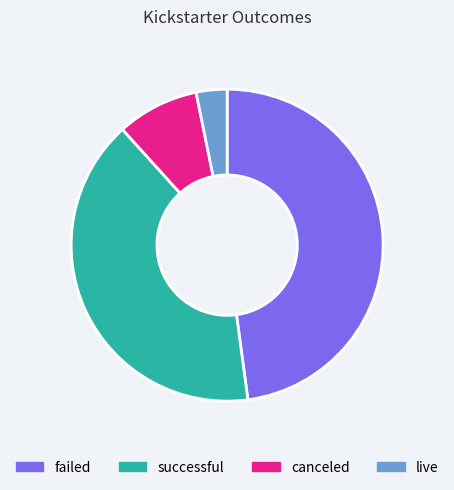

How many segments does this pie chart have?

4